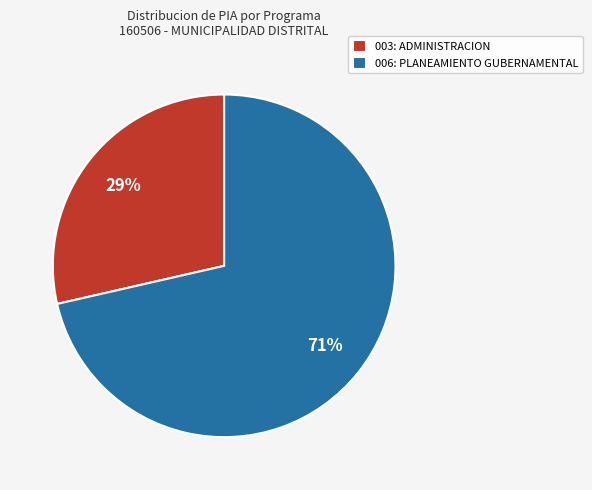

Which slice represents more than half of the pie?

006: PLANEAMIENTO GUBERNAMENTAL